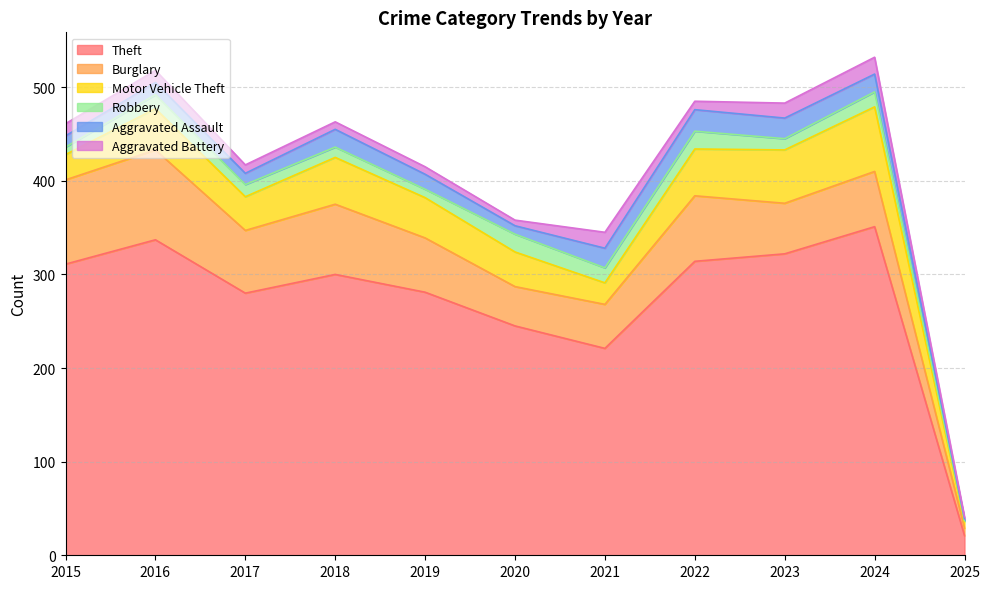

At which category does Robbery reach its first local peak?

2016